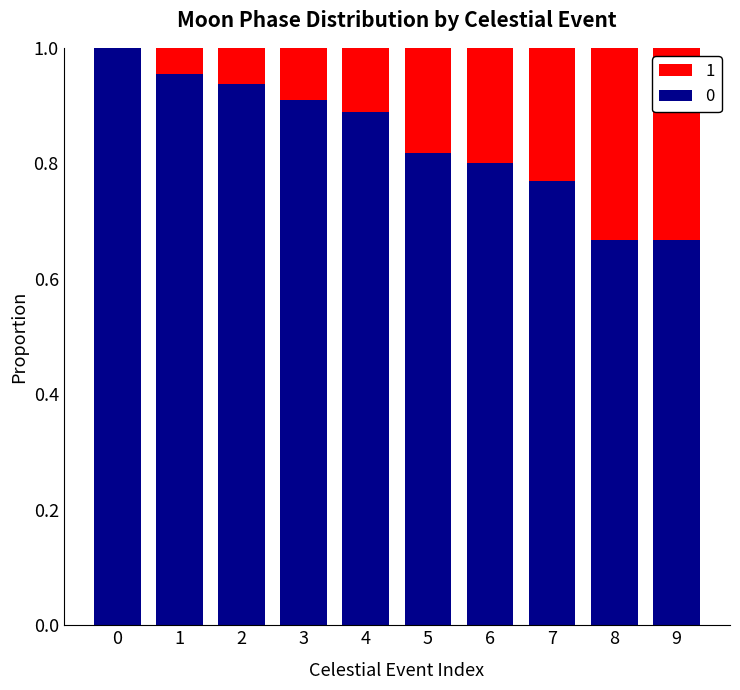

What is the sum of all 0 values?

8.4